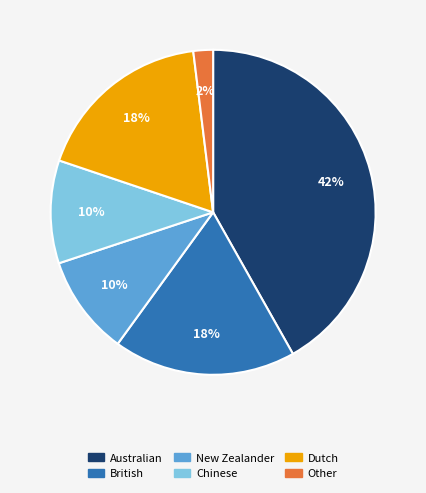

Is the sum of British and Other greater than half?

No